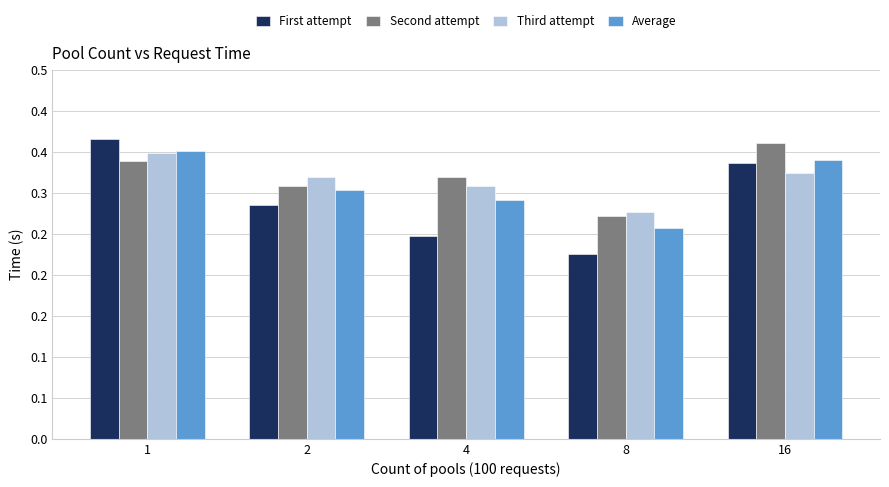

How many Average values are between 0 and 1?

5